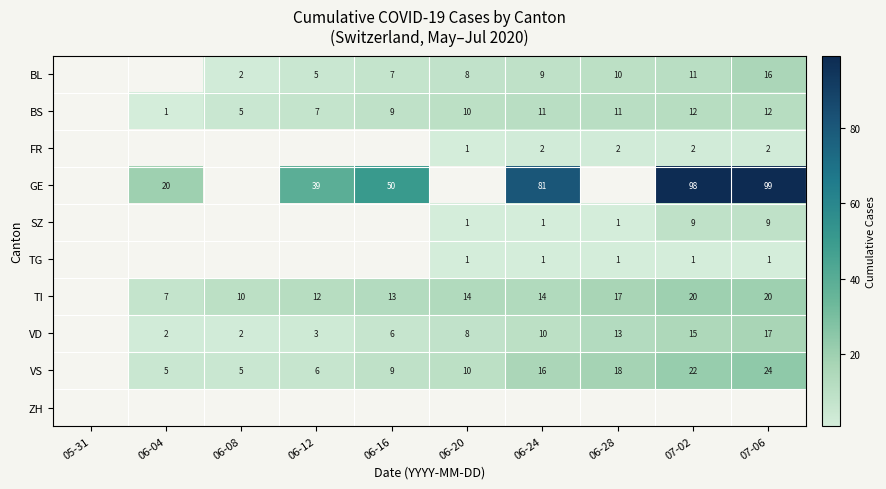

What is the difference between the highest and lowest values at 06-24?

80.0